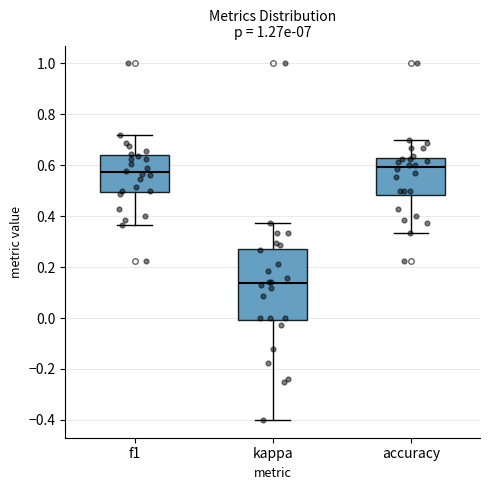

Comparing the boxes themselves (not the whiskers), which one is the tallest?

kappa